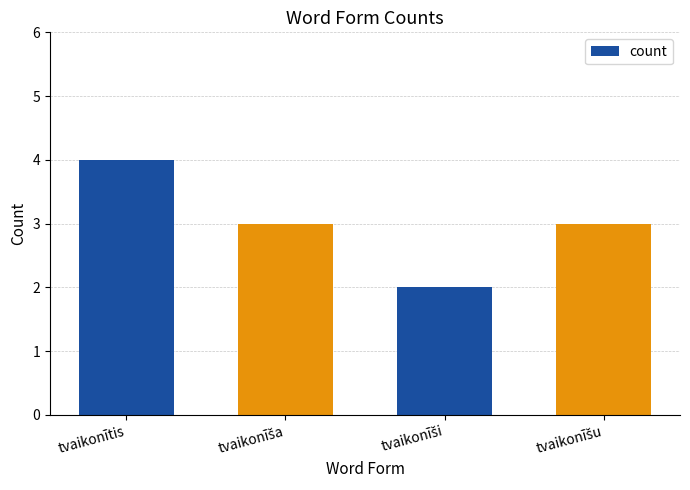

The chart shows a value of 7 at tvaikonītis. True or false?

False